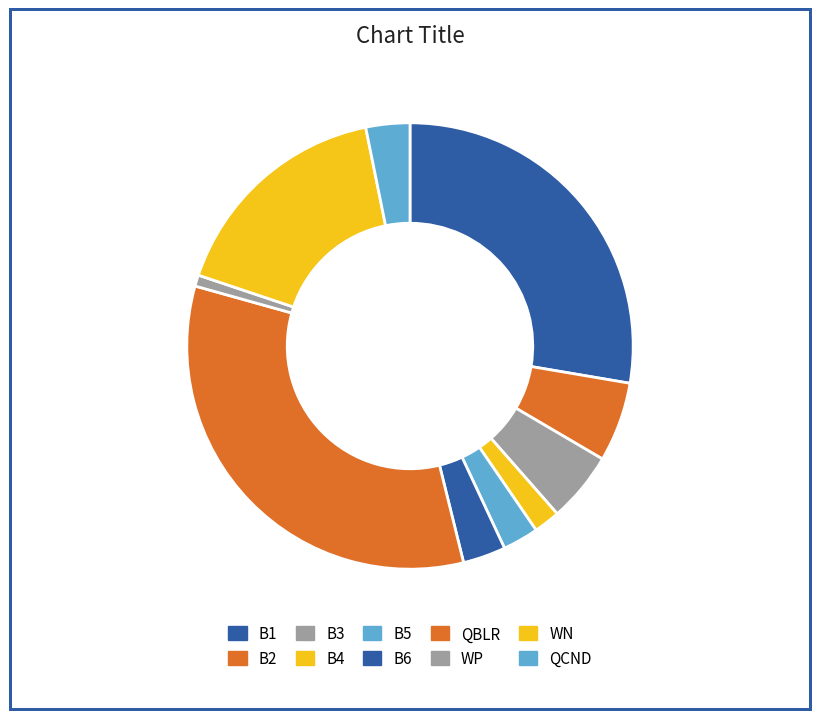

To the nearest percent, what is the combined percentage of B3 and WP?

6%